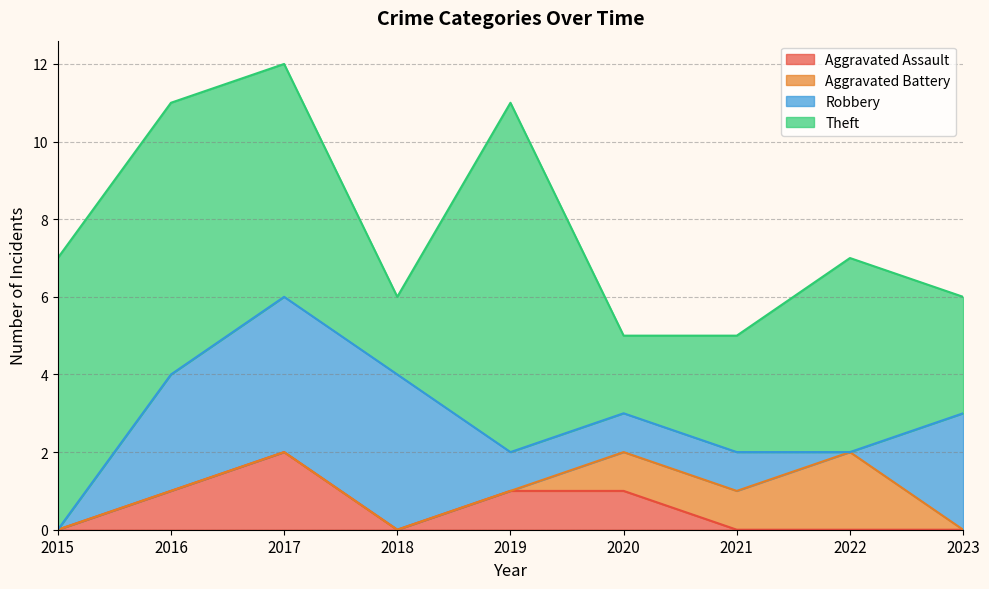

Where do Theft and Robbery first cross each other?

2017 and 2018